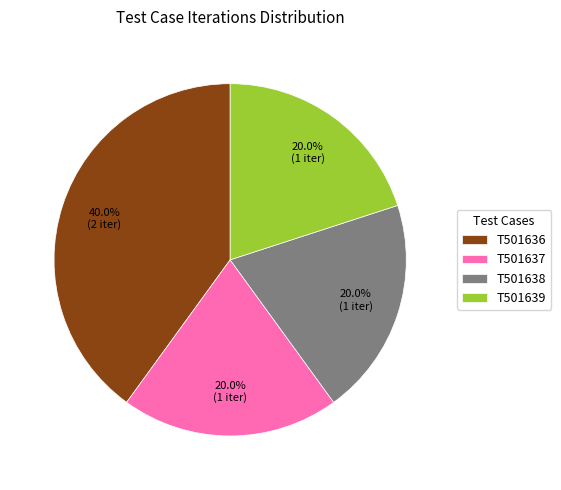

What is the ratio of the value at T501637 to the value at T501636?

0.5